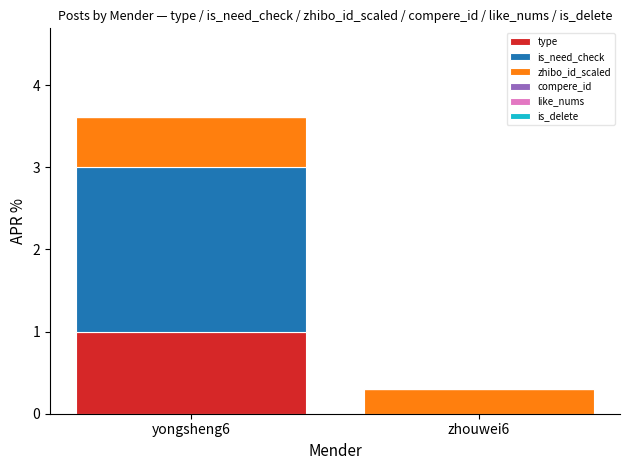

At which category is the sum across all series the highest?

yongsheng6